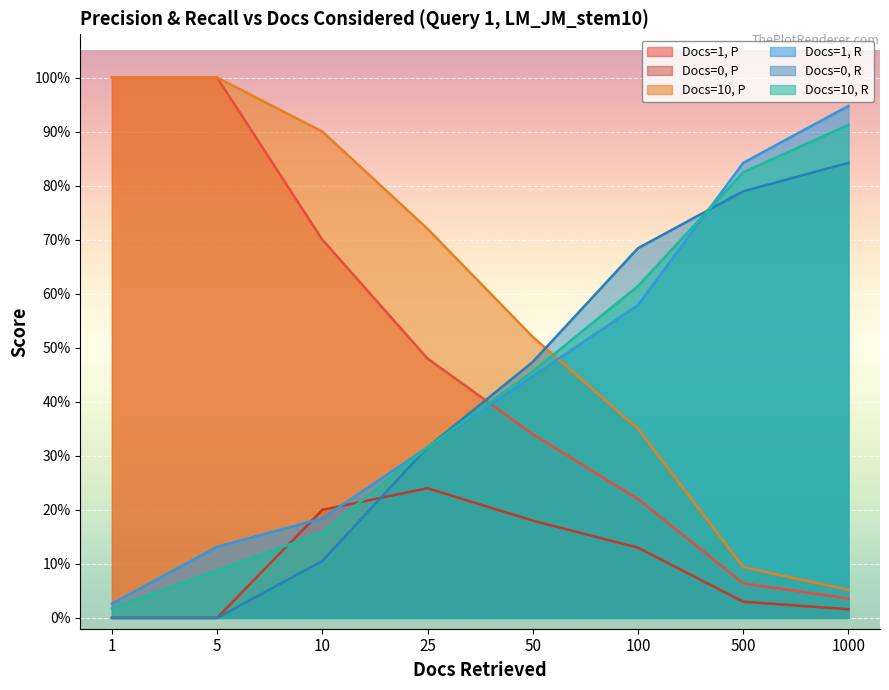

True or false: Docs=10, R has a value of 0.9 at 1000.

True